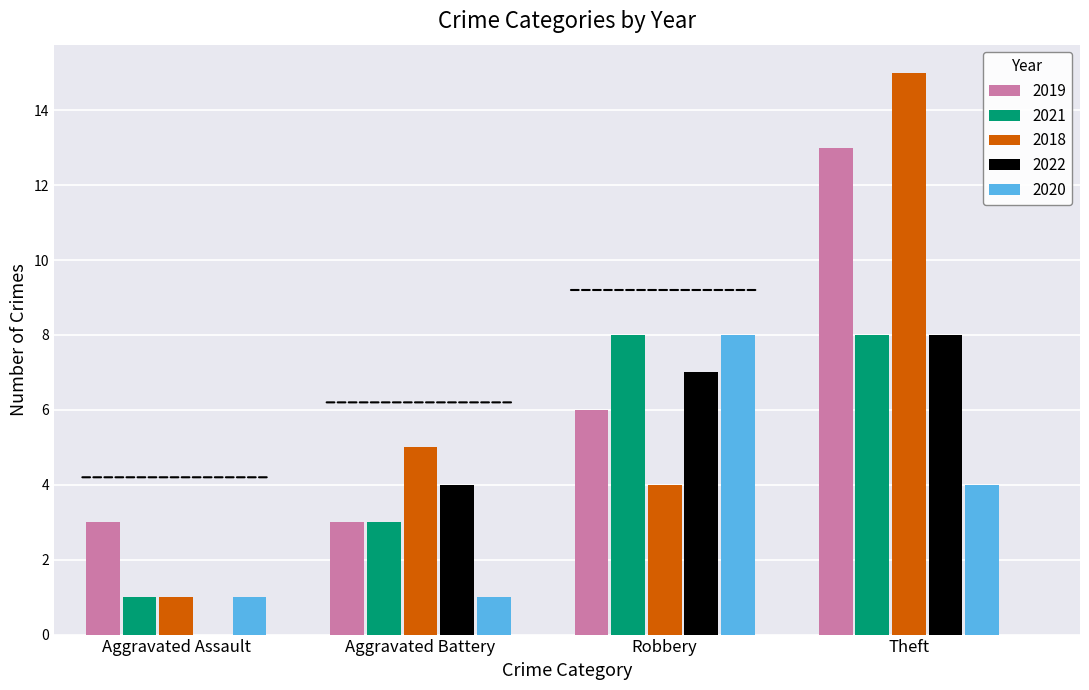

What are all the series names shown in the legend?

2019, 2021, 2018, 2022, 2020